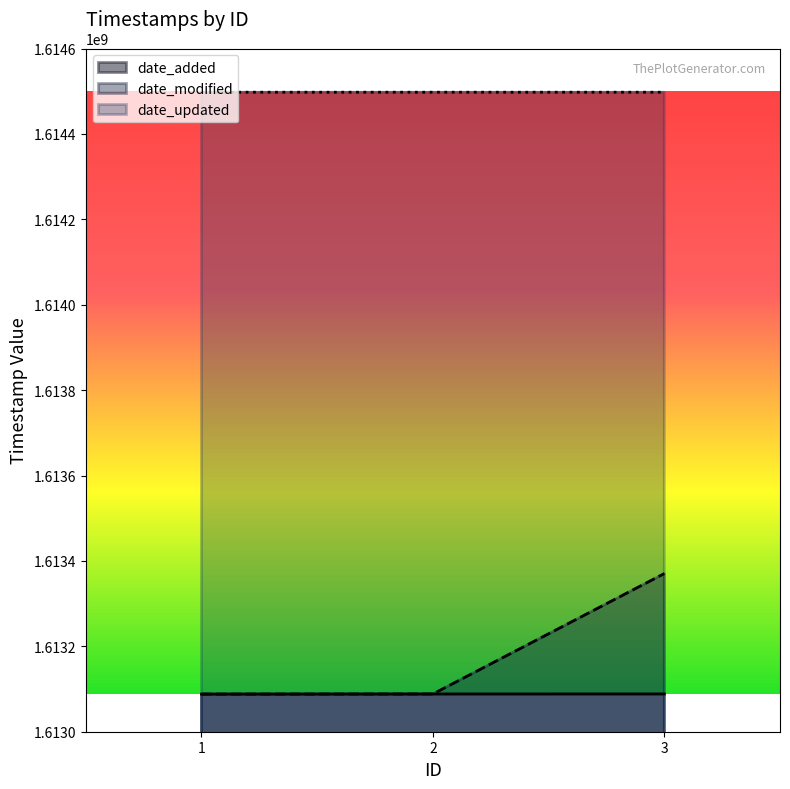

What is the difference between the date_modified values at 3 and 1?

282222